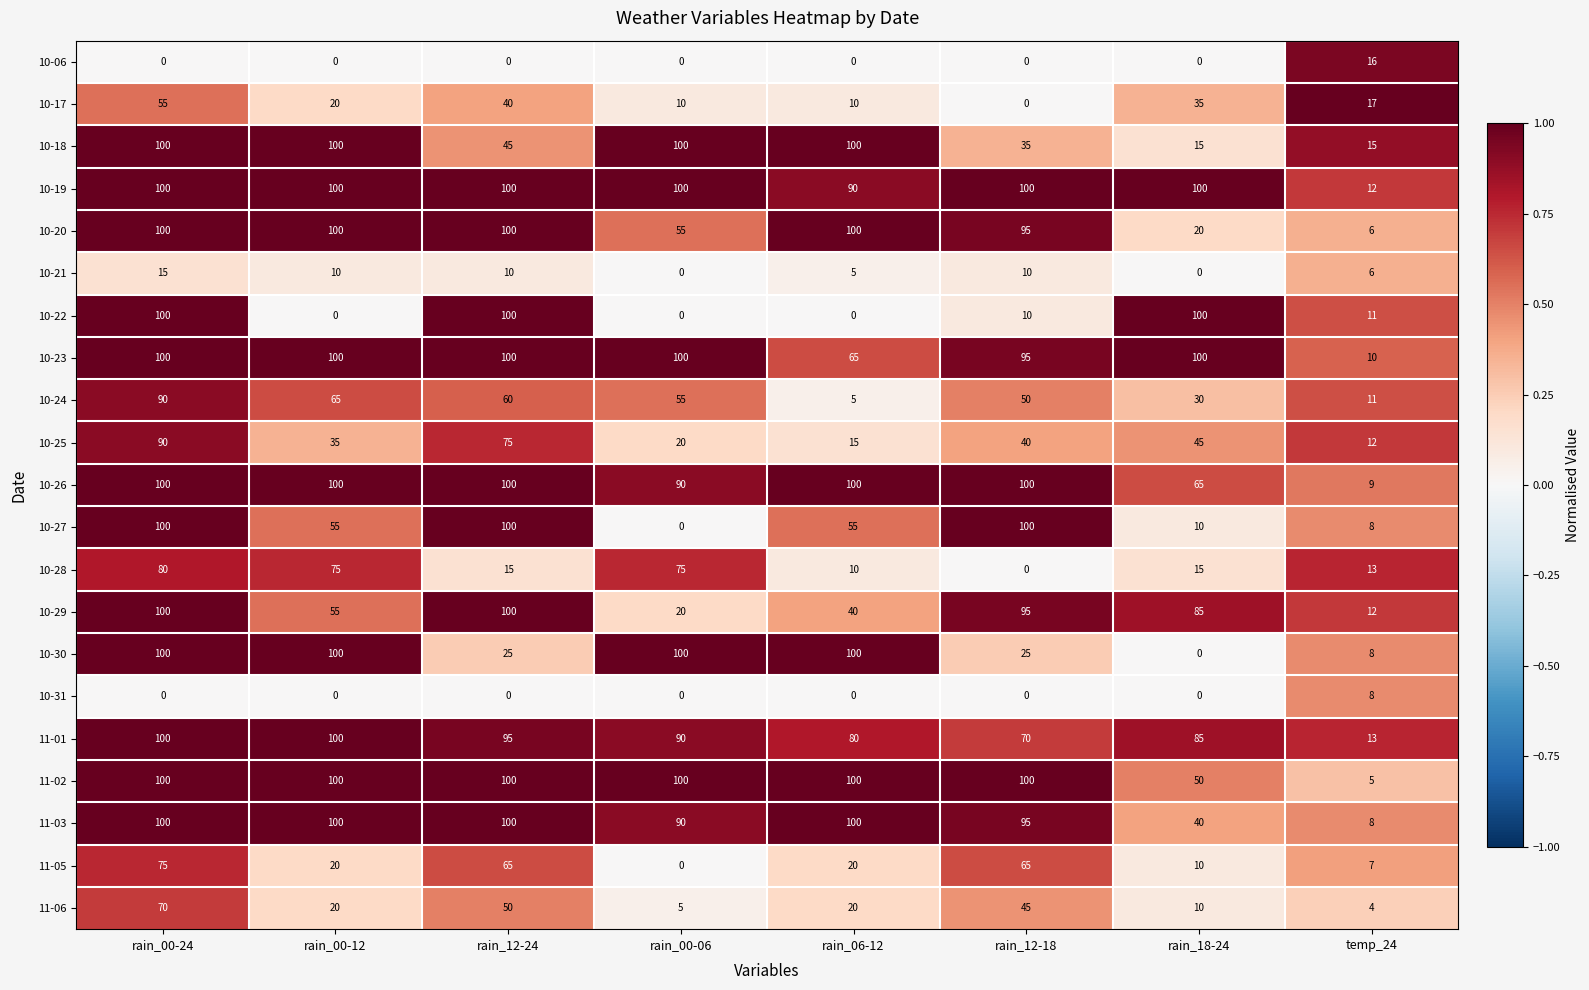

Between rain_00-12 and temp_24, which series saw the biggest shift?

11-02